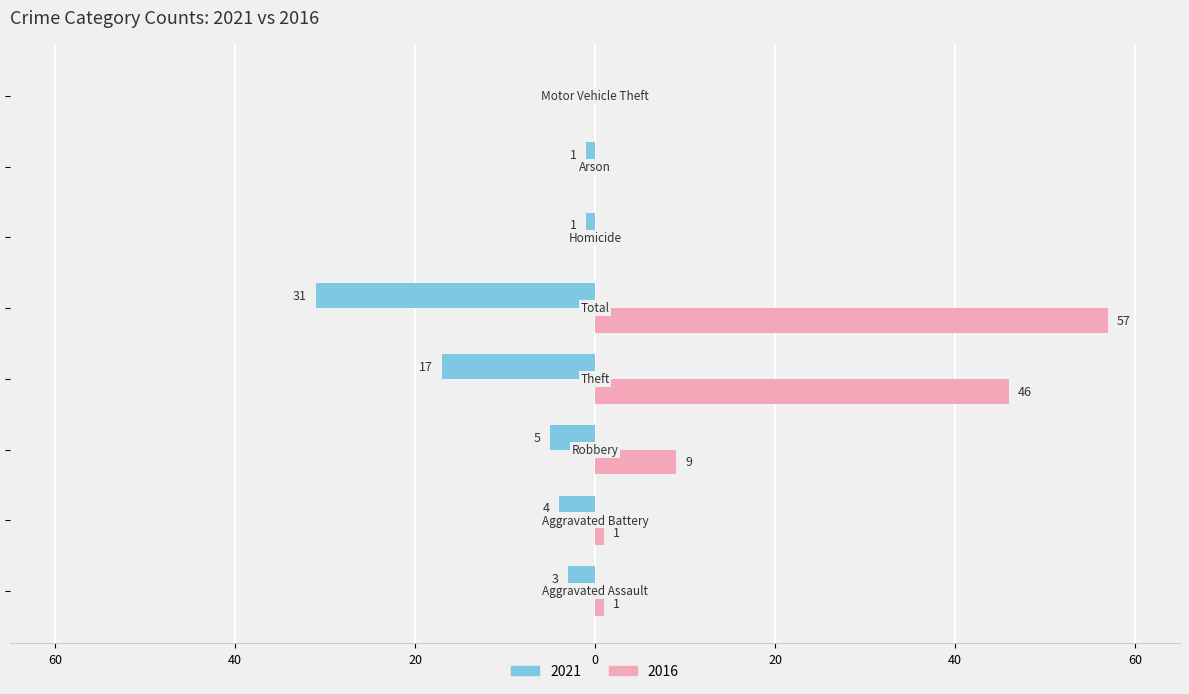

What are all the series names shown in the legend?

2021, 2016